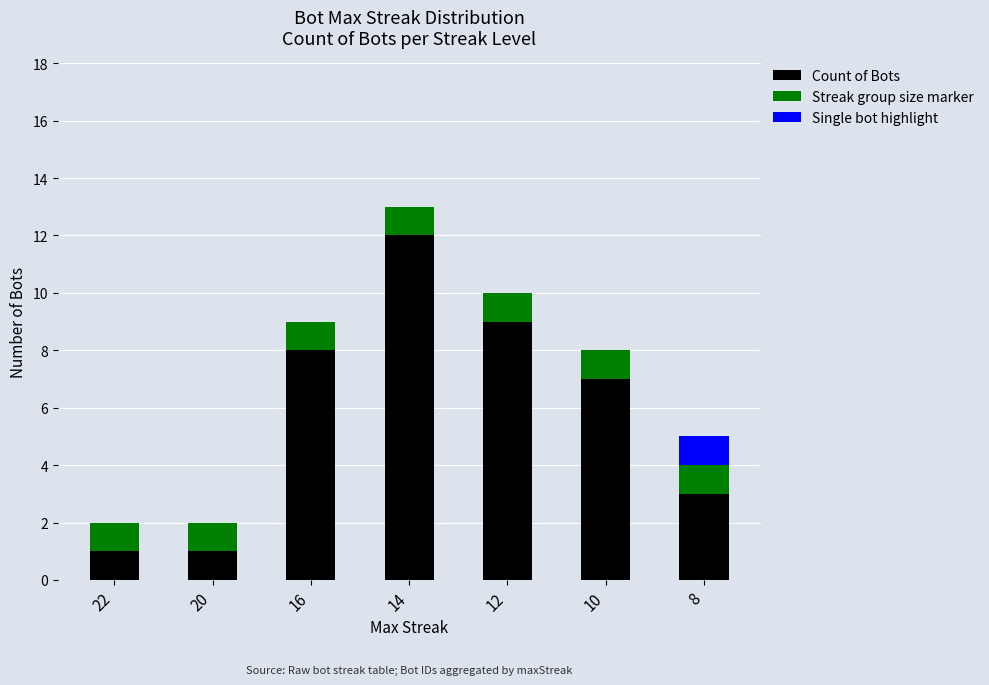

At which category is the sum across all series the highest?

14